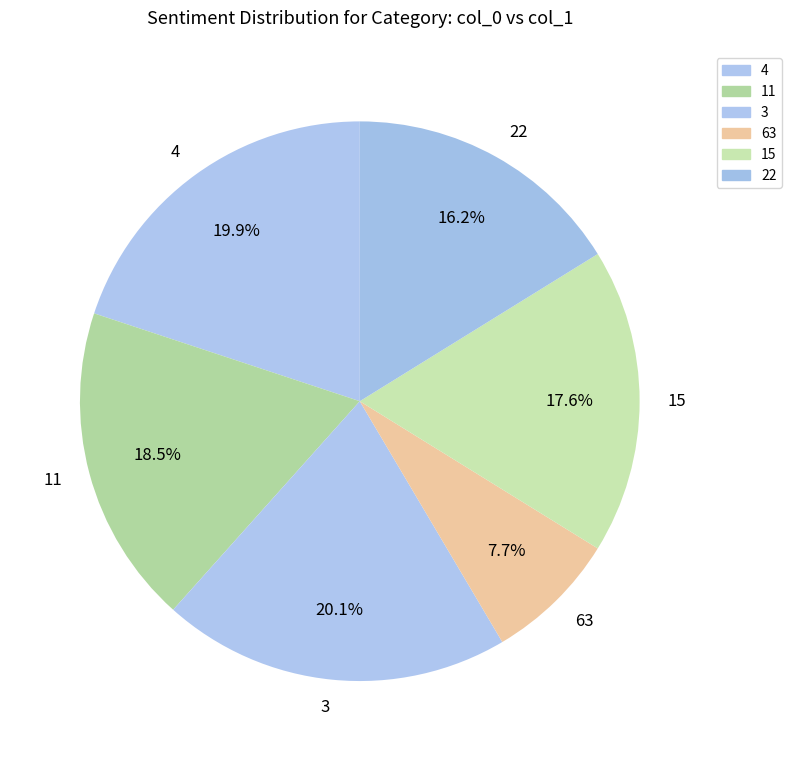

Is it true that 4 is 30% of the pie?

False